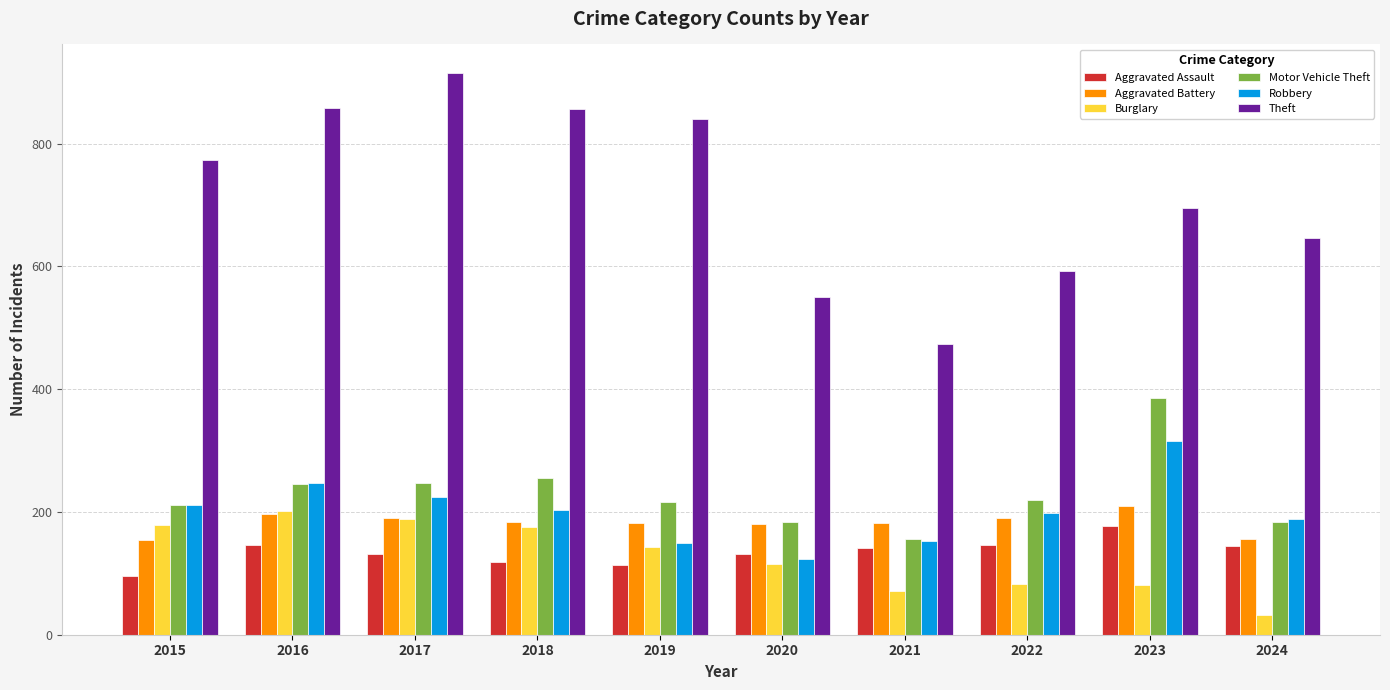

How many data points in Motor Vehicle Theft are less than 219?

5